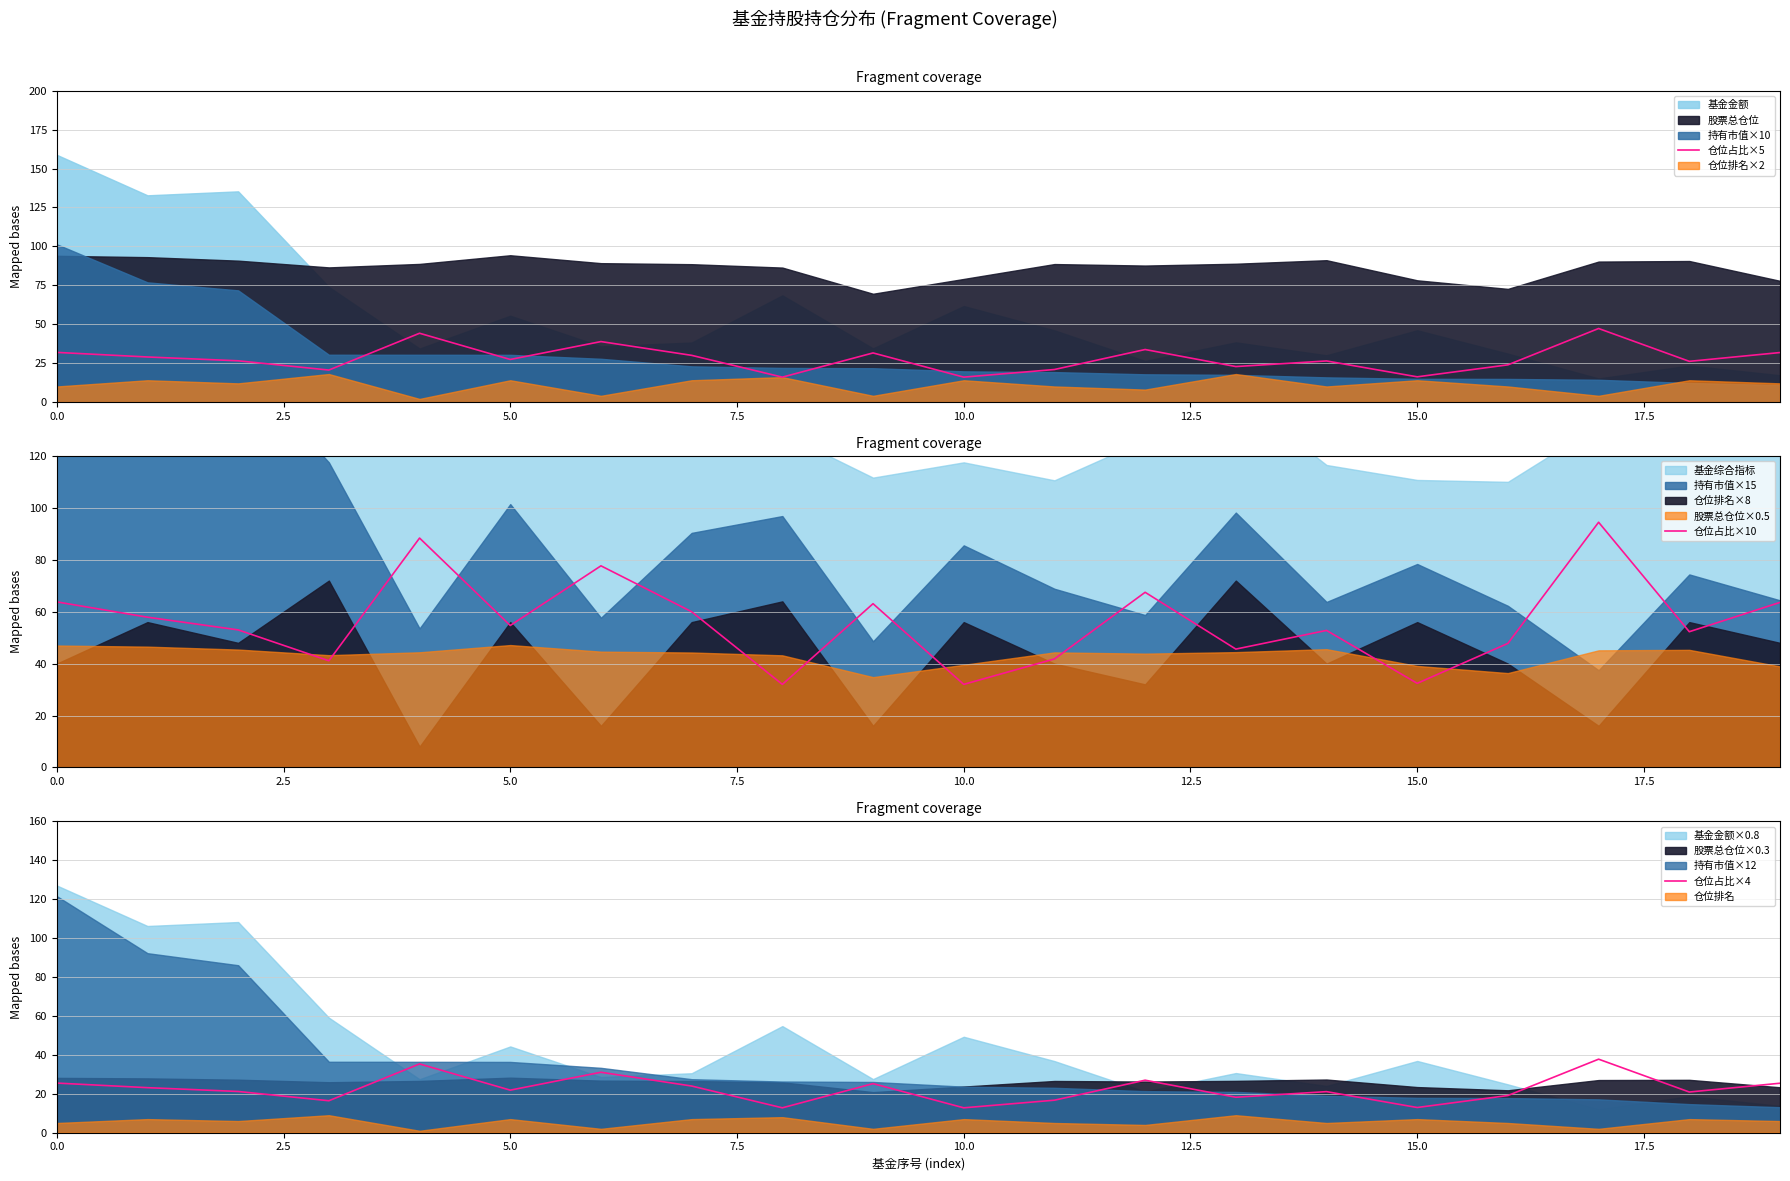

Is it true that 仓位占比×5 equals 16.0 at 10.0?

True